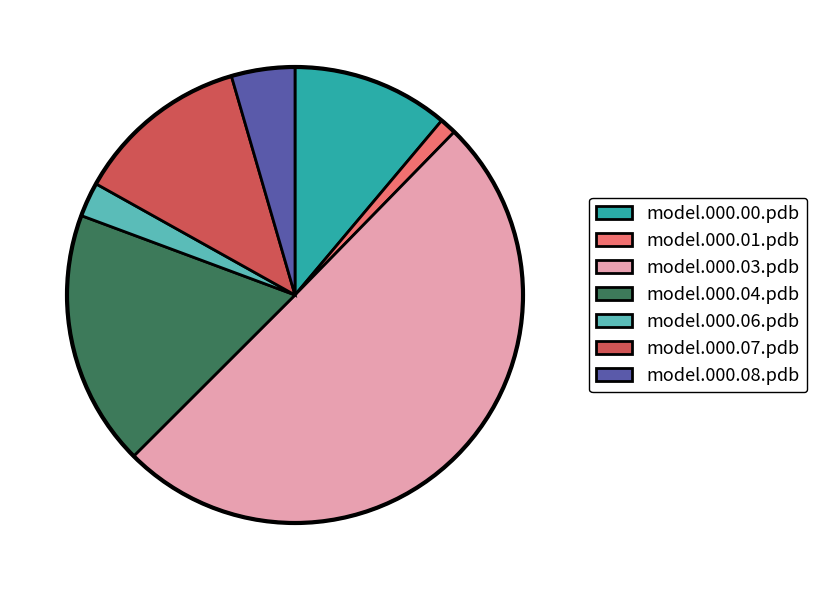

Combined, do model.000.04.pdb and model.000.00.pdb account for over 50%?

No